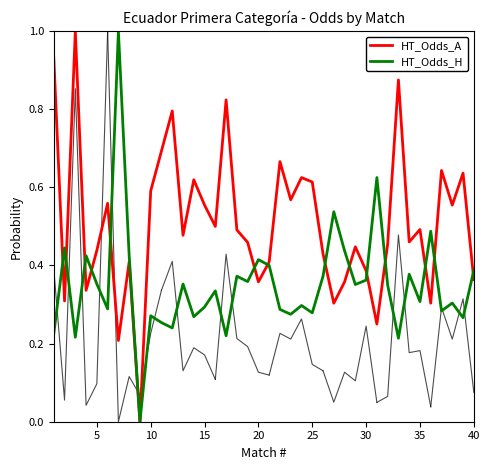

What are all the series names shown in the legend?

HT_Odds_A, HT_Odds_H